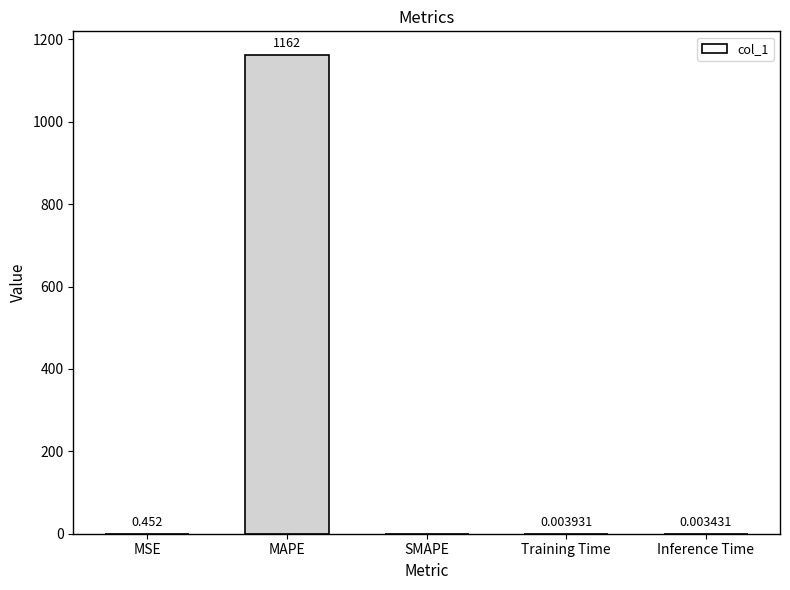

What is the average value?

232.4